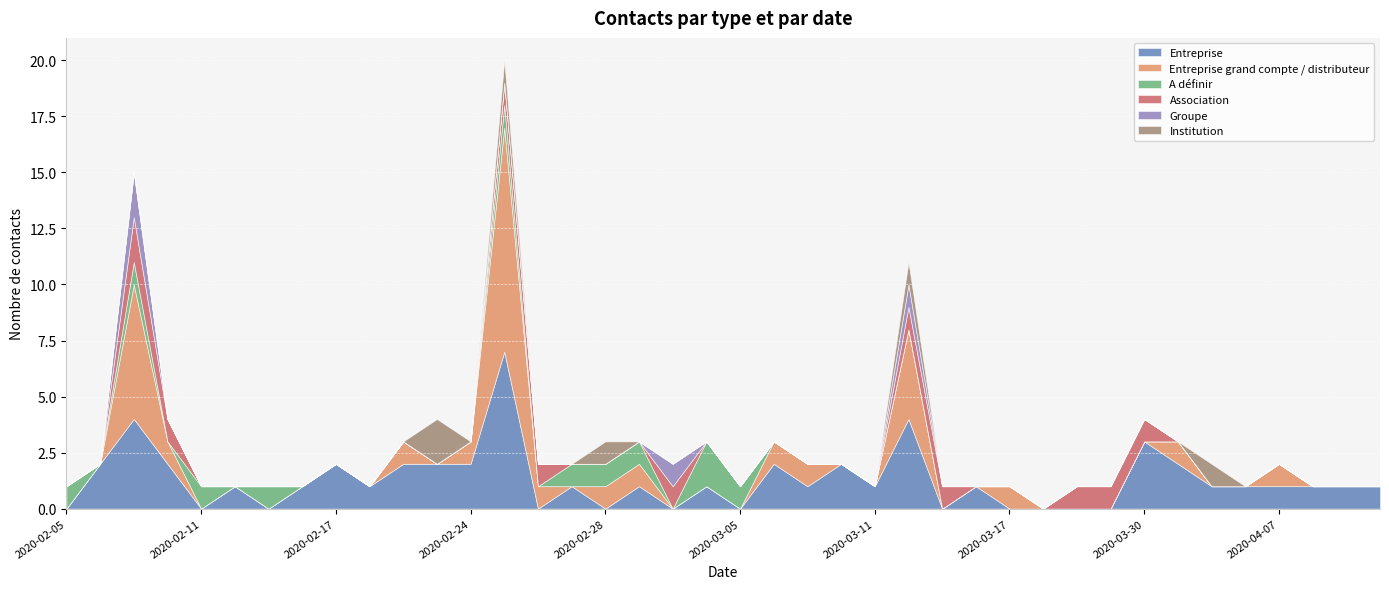

Reading left to right, transcribe all the data shown in this chart.

Entreprise: 0	2	4	2	0	1	0	1	2	1	2	2	2	7	0	1	0	1	0	1	0	2	1	2	1	4	0	1	0	0	0	0	3	2	1	1	1	1	1	1
Entreprise grand compte / distributeur: 0	0	6	1	0	0	0	0	0	0	1	0	1	10	1	0	1	1	0	0	0	1	1	0	0	4	0	0	1	0	0	0	0	1	0	0	1	0	0	0
A définir: 1	0	1	0	1	0	1	0	0	0	0	0	0	1	0	1	1	1	0	2	1	0	0	0	0	0	0	0	0	0	0	0	0	0	0	0	0	0	0	0
Association: 0	0	2	1	0	0	0	0	0	0	0	0	0	1	1	0	0	0	1	0	0	0	0	0	0	1	1	0	0	0	1	1	1	0	0	0	0	0	0	0
Groupe: 0	0	2	0	0	0	0	0	0	0	0	0	0	0	0	0	0	0	1	0	0	0	0	0	0	1	0	0	0	0	0	0	0	0	0	0	0	0	0	0
Institution: 0	0	0	0	0	0	0	0	0	0	0	2	0	1	0	0	1	0	0	0	0	0	0	0	0	1	0	0	0	0	0	0	0	0	1	0	0	0	0	0